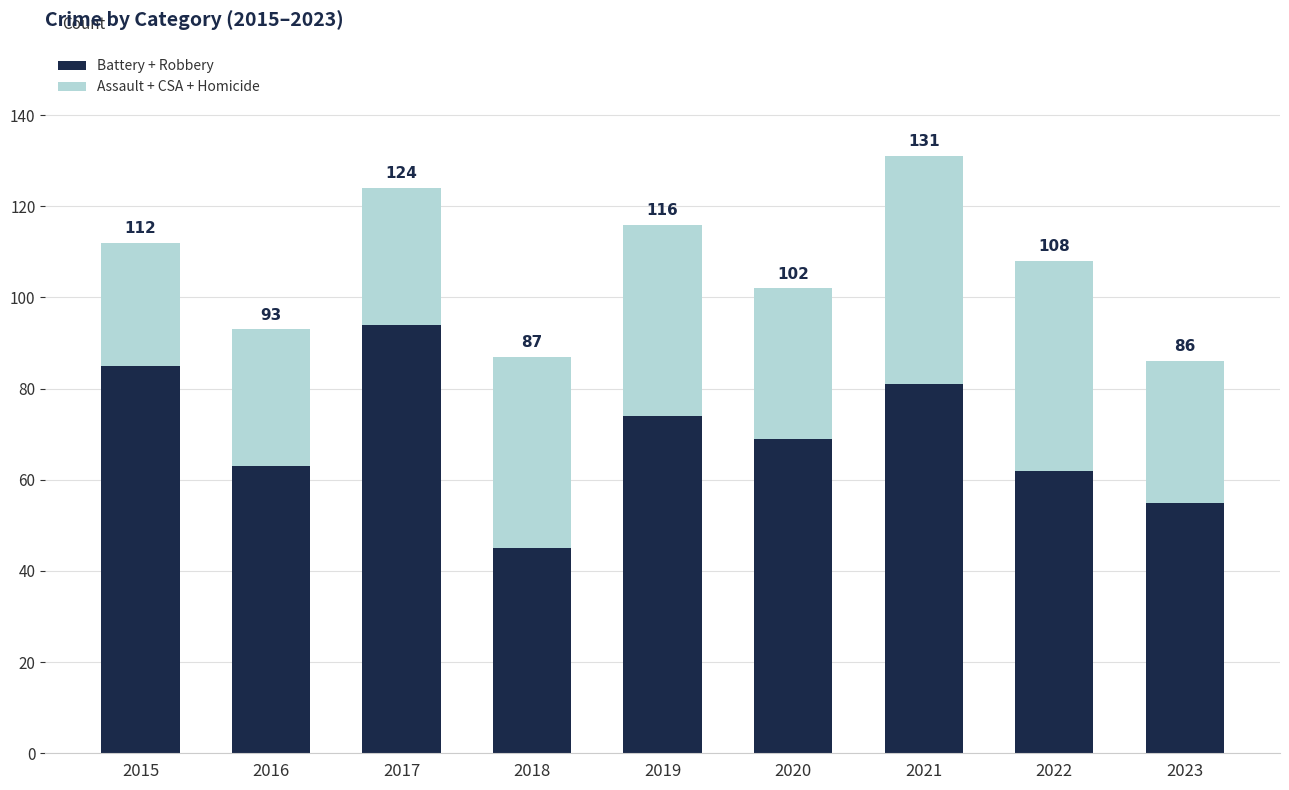

Does the chart contain stacked bars?

Yes